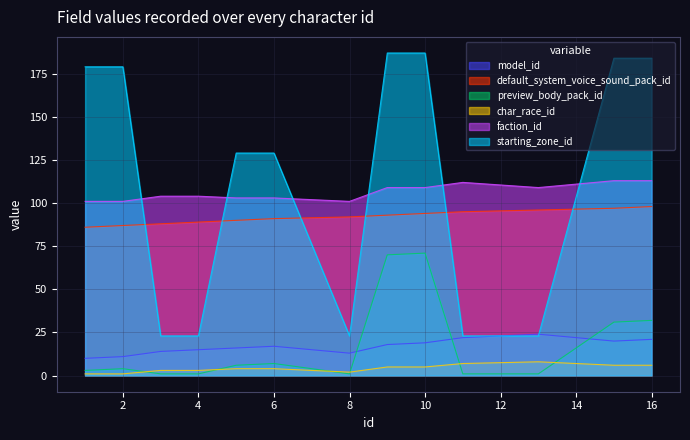

At which category does faction_id reach its first local valley?

8